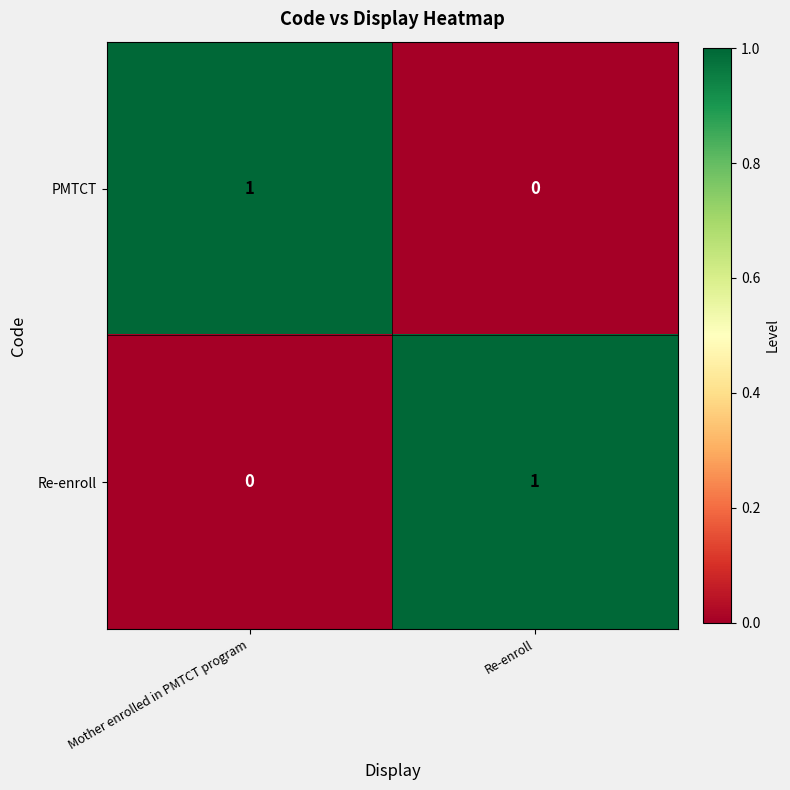

Reading left to right, transcribe all the data shown in this chart.

PMTCT: Mother enrolled in PMTCT program=1	Re-enroll=0
Re-enroll: Mother enrolled in PMTCT program=0	Re-enroll=1